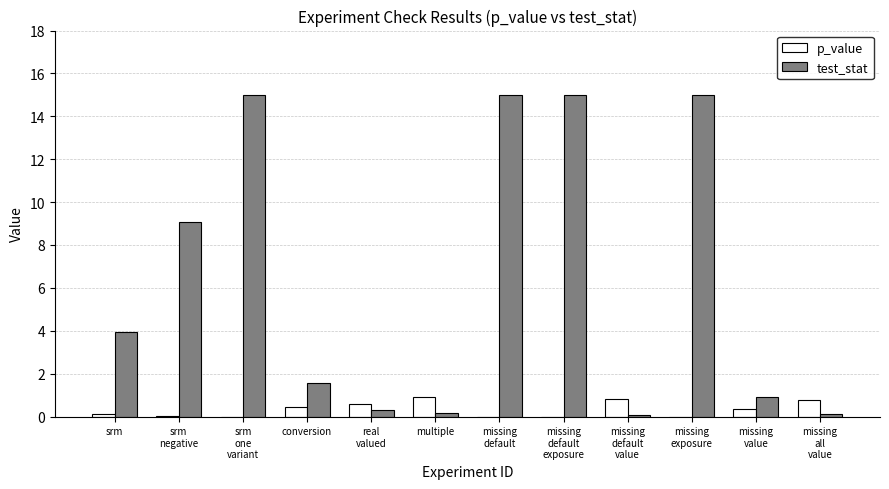

How many data points in test_stat are above 3?

6